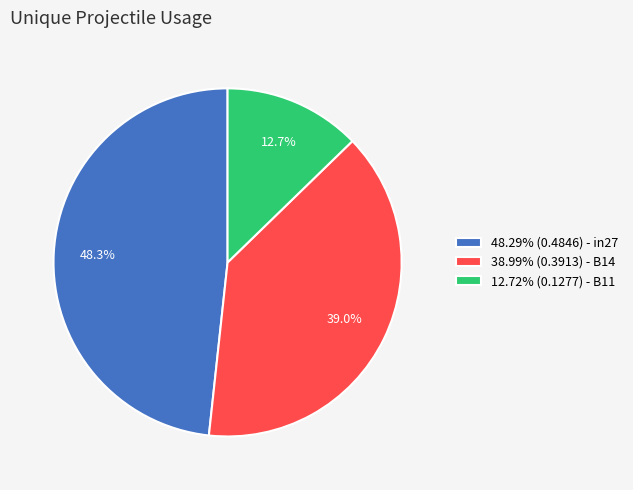

How many segments does this pie chart have?

3